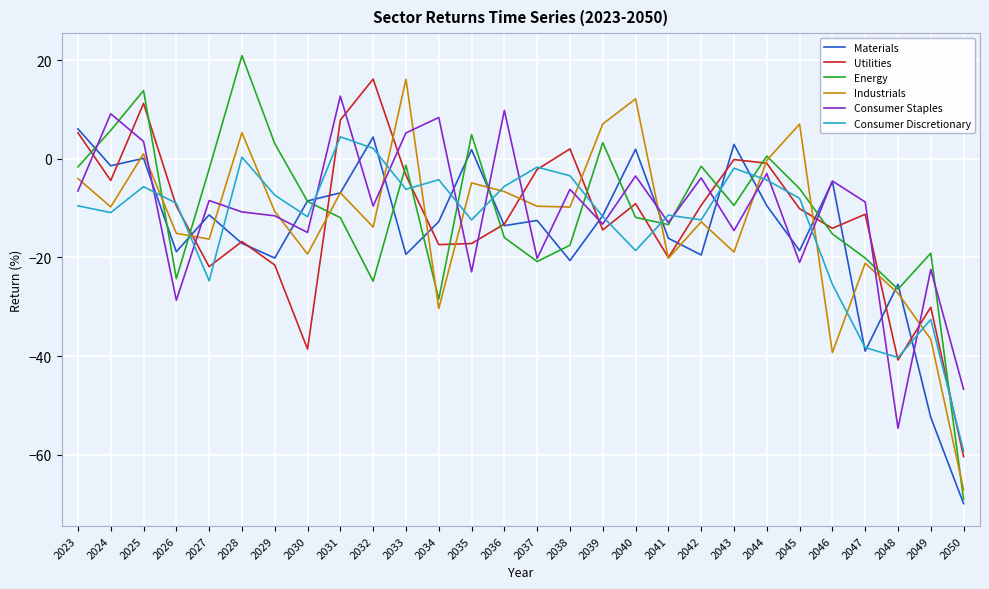

Does the chart display data point markers on the line(s)?

No